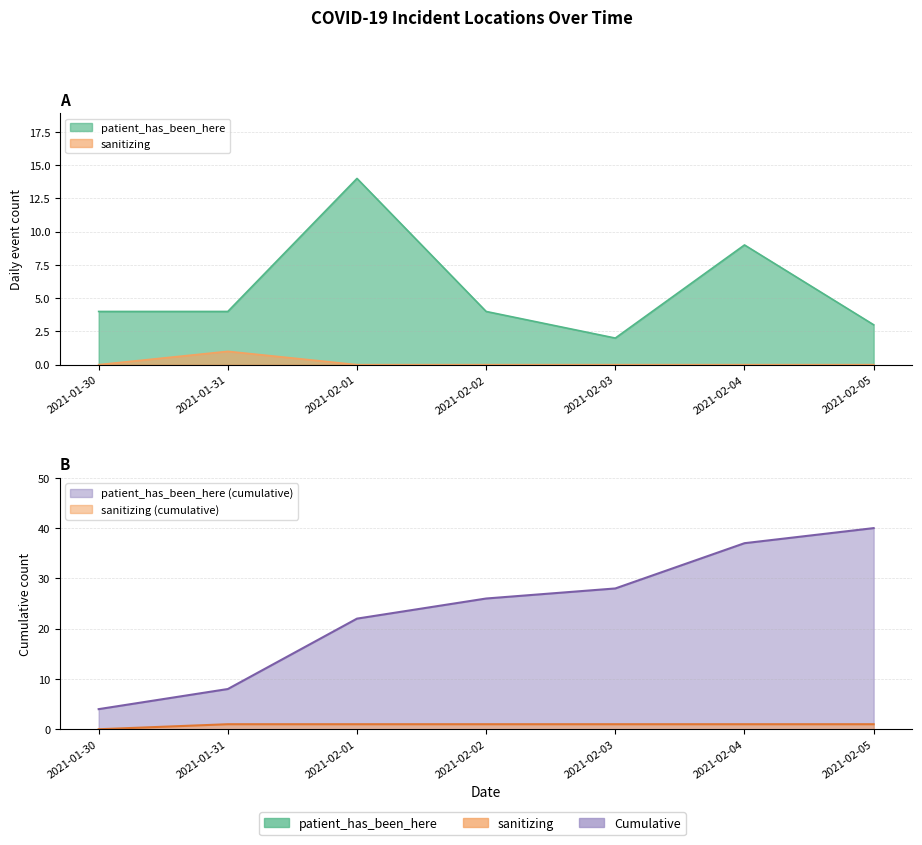

Which label corresponds to the smallest value in the chart?

2021-01-30